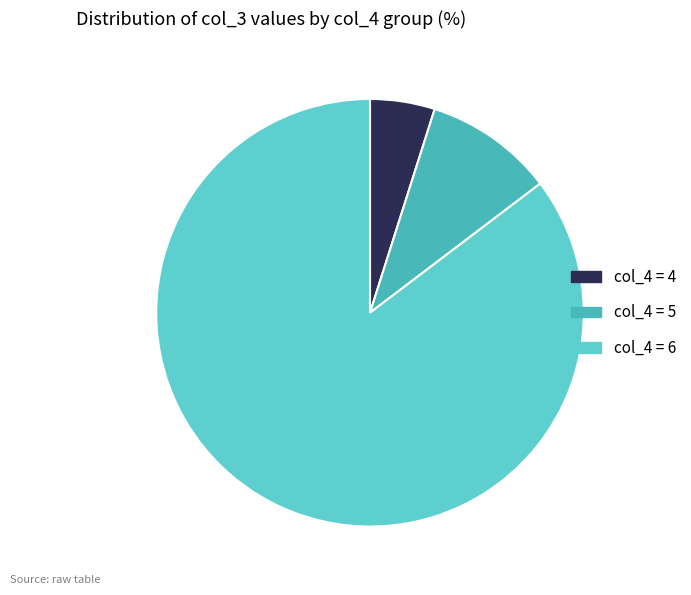

How many segments does this pie chart have?

3